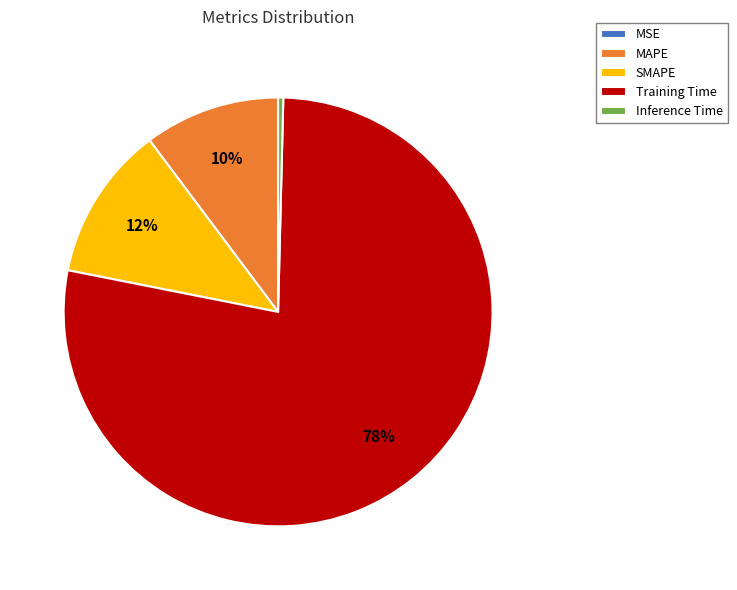

Between MAPE and SMAPE, which is larger?

SMAPE